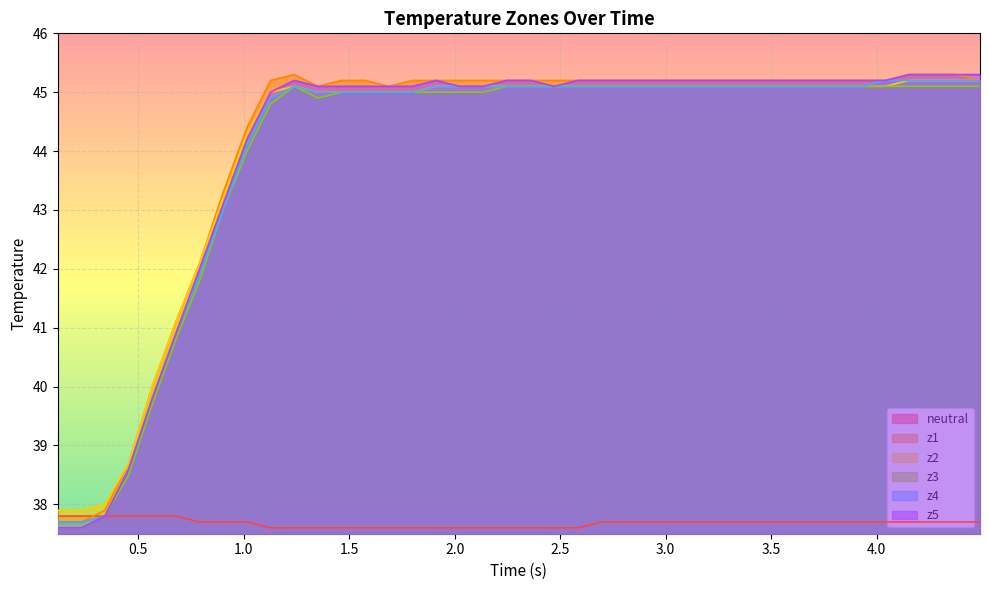

Reading left to right, transcribe all the data shown in this chart.

neutral: 37.8	37.8	37.8	37.8	37.8	37.8	37.7	37.7	37.7	37.6	37.6	37.6	37.6	37.6	37.6	37.6	37.6	37.6	37.6	37.6	37.6	37.6	37.6	37.7	37.7	37.7	37.7	37.7	37.7	37.7	37.7	37.7	37.7	37.7	37.7	37.7	37.7	37.7	37.7	37.7
z1: 37.7	37.7	37.9	38.7	40.0	41.1	42.1	43.3	44.4	45.2	45.3	45.1	45.2	45.2	45.1	45.2	45.2	45.2	45.2	45.2	45.2	45.2	45.2	45.2	45.2	45.2	45.2	45.2	45.2	45.2	45.2	45.2	45.2	45.2	45.2	45.2	45.3	45.3	45.3	45.2
z2: 37.9	37.9	38.0	38.7	40.0	41.1	42.1	43.2	44.3	45.0	45.1	45.0	45.0	45.0	45.0	45.0	45.1	45.1	45.1	45.1	45.1	45.1	45.1	45.1	45.1	45.1	45.1	45.1	45.1	45.1	45.1	45.1	45.1	45.1	45.1	45.1	45.2	45.2	45.2	45.2
z3: 37.6	37.6	37.8	38.5	39.7	40.8	41.8	43.0	44.0	44.8	45.1	44.9	45.0	45.0	45.0	45.0	45.0	45.0	45.0	45.1	45.1	45.1	45.1	45.1	45.1	45.1	45.1	45.1	45.1	45.1	45.1	45.1	45.1	45.1	45.1	45.1	45.1	45.1	45.1	45.1
z4: 37.7	37.7	37.8	38.6	39.8	40.9	41.9	43.0	44.1	44.9	45.1	45.0	45.0	45.0	45.0	45.0	45.1	45.1	45.1	45.1	45.1	45.1	45.1	45.1	45.1	45.1	45.1	45.1	45.1	45.1	45.1	45.1	45.1	45.1	45.1	45.2	45.2	45.2	45.2	45.2
z5: 37.6	37.6	37.8	38.6	39.8	40.9	42.0	43.1	44.2	45.0	45.2	45.1	45.1	45.1	45.1	45.1	45.2	45.1	45.1	45.2	45.2	45.1	45.2	45.2	45.2	45.2	45.2	45.2	45.2	45.2	45.2	45.2	45.2	45.2	45.2	45.2	45.3	45.3	45.3	45.3